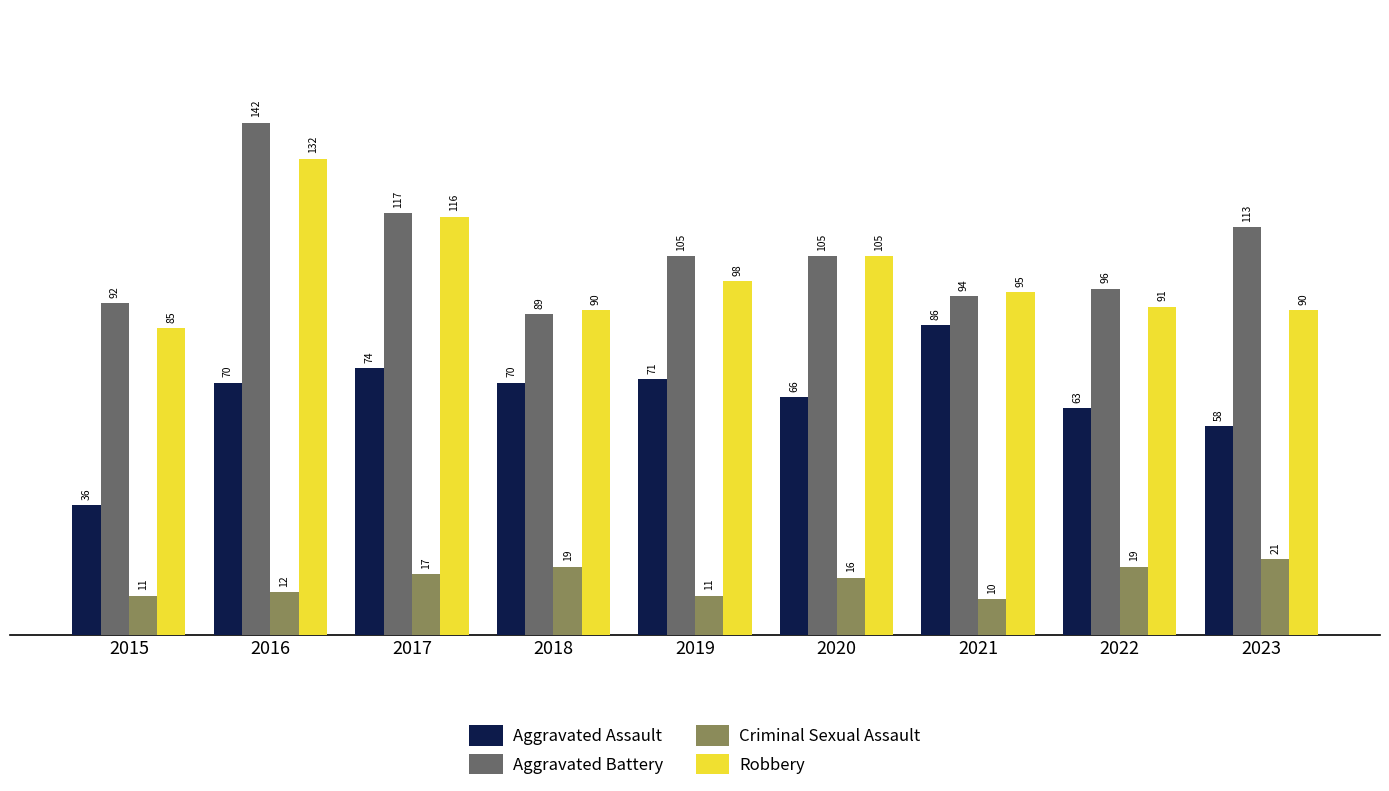

Is it true that Robbery equals 105 at 2020?

True